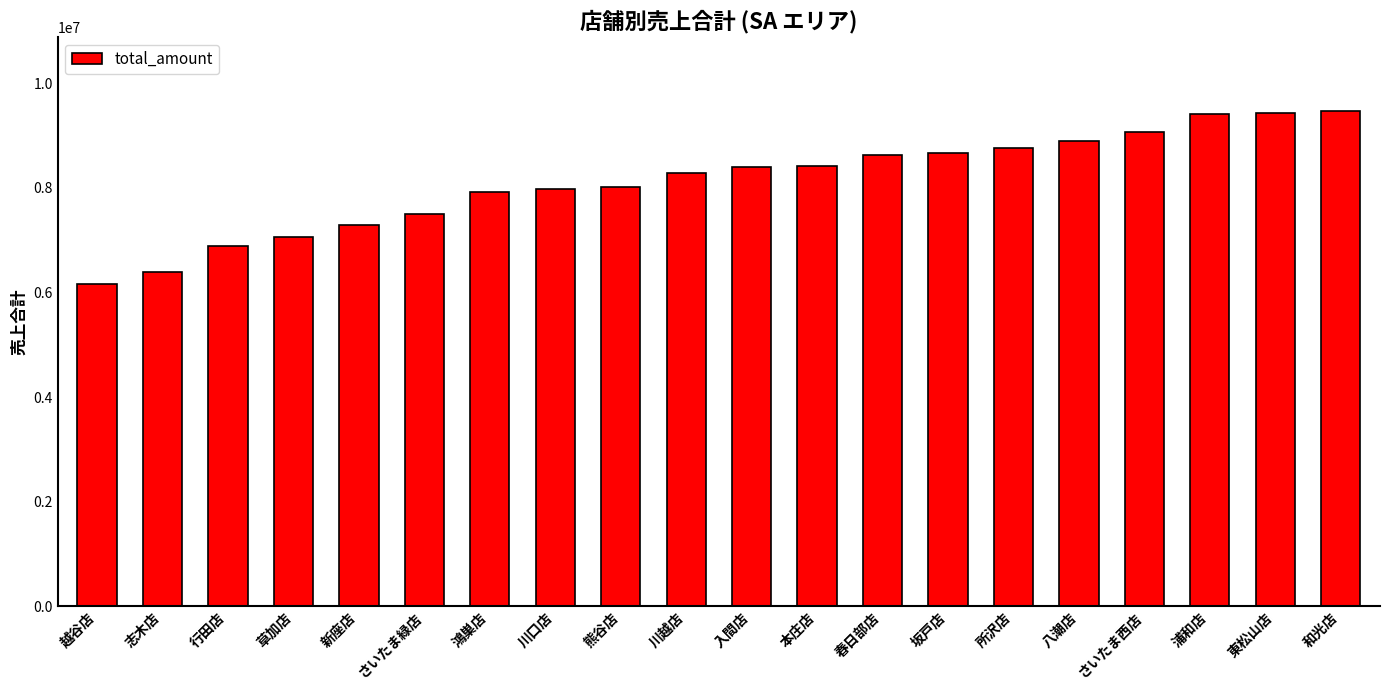

What is the value of the 4th bar from the left?

7066670